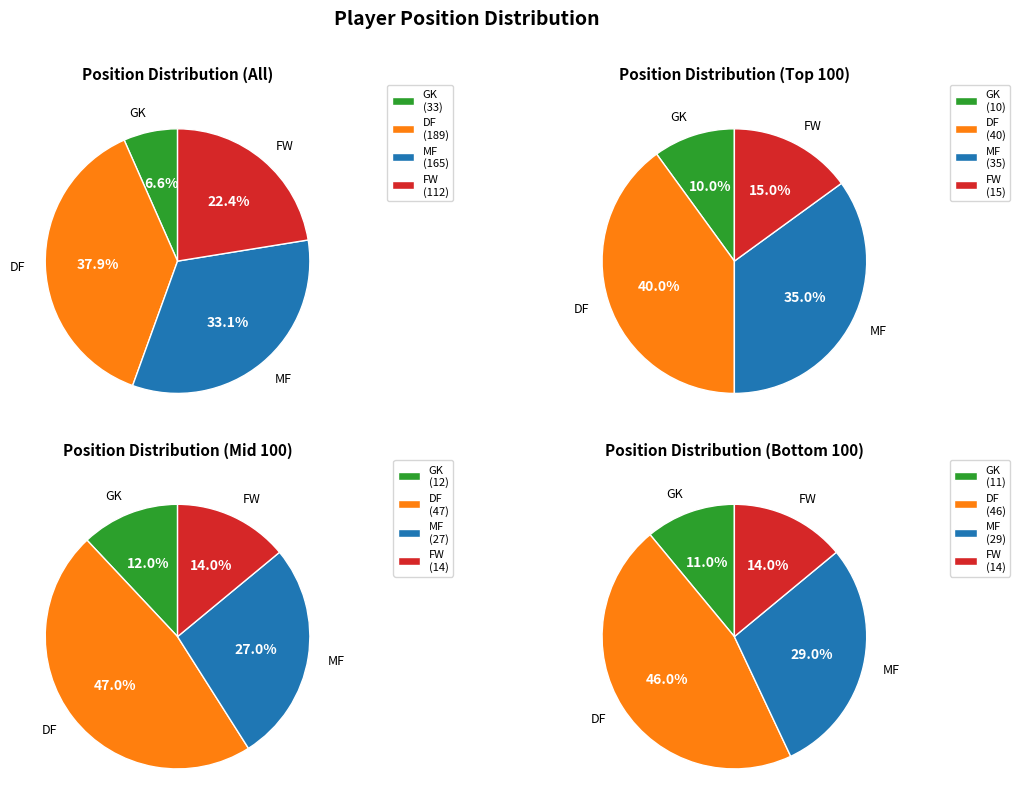

To the nearest percent, what percentage of the pie is DF?

38%